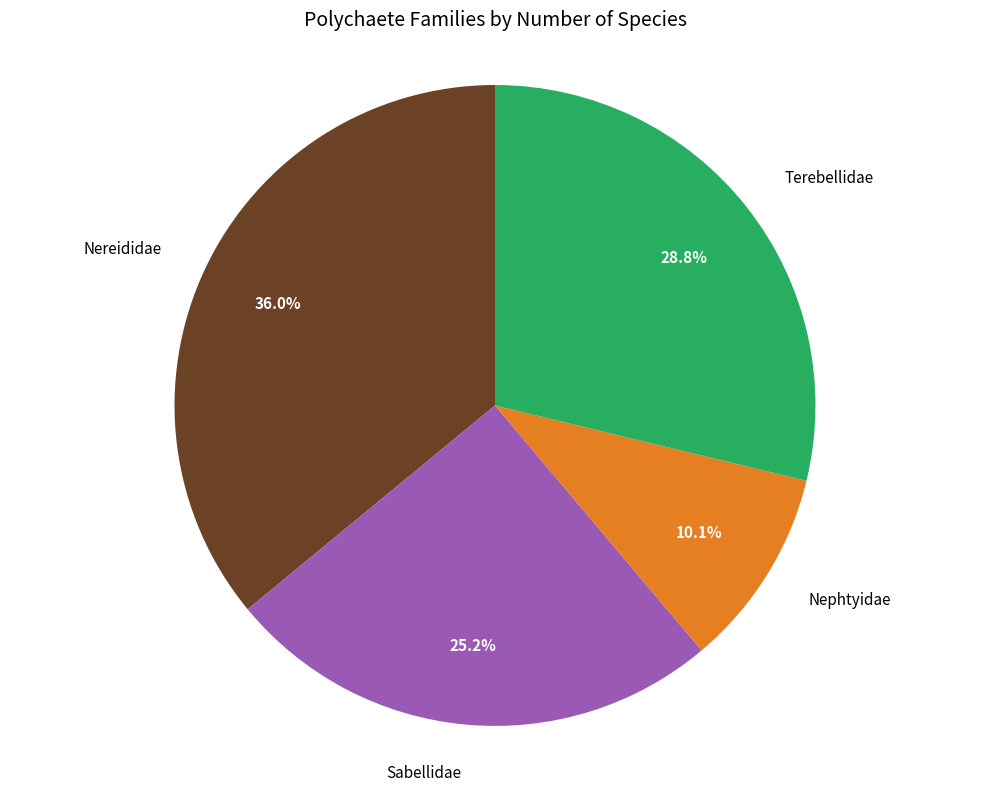

How many slices are in this pie chart?

4